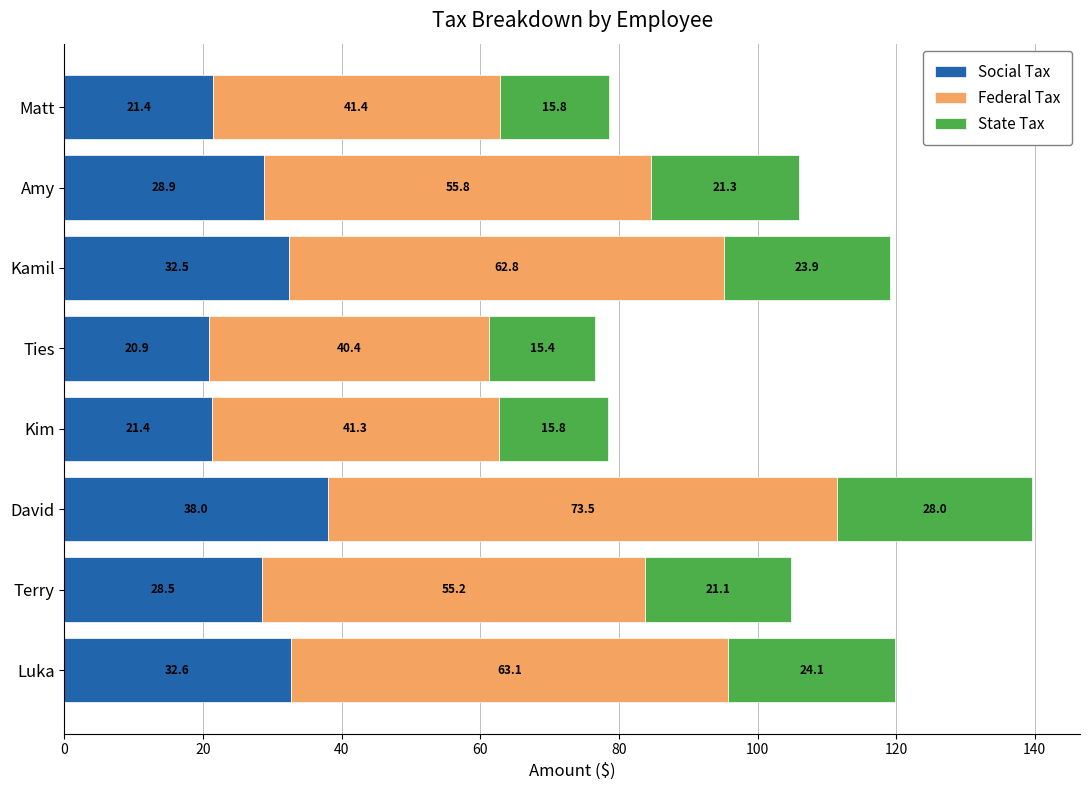

The Social Tax series shows 28.9 at Amy. True or false?

True